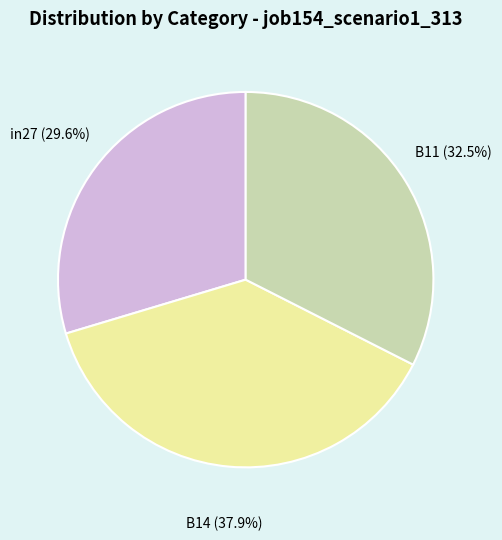

Is it true that B14 is 38% of the pie?

True